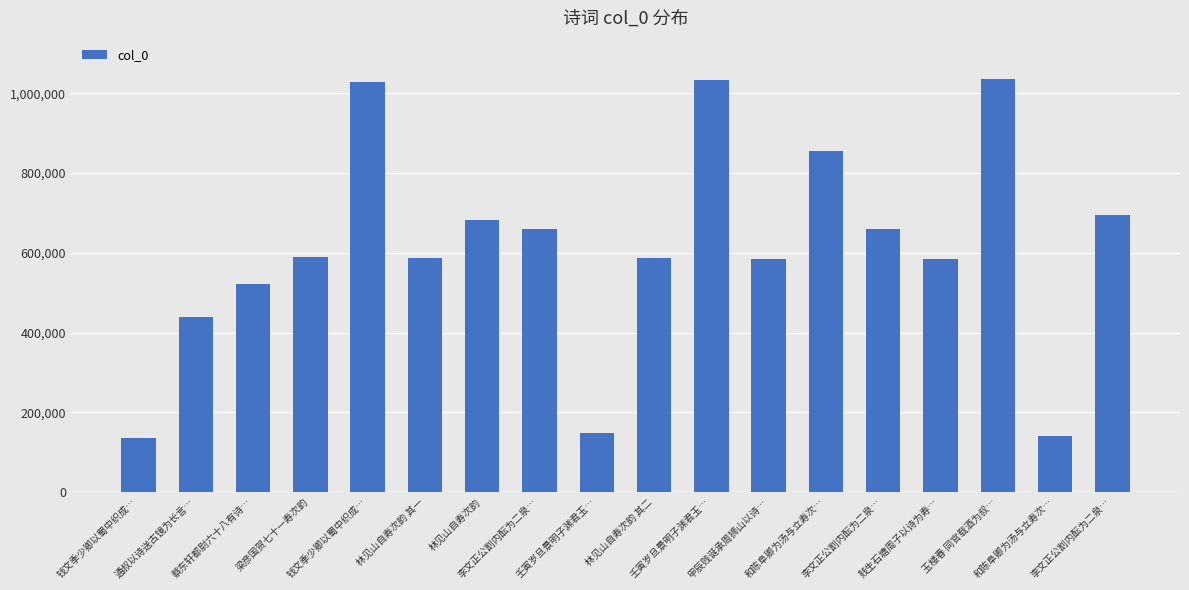

Count the number of categories in the chart.

18